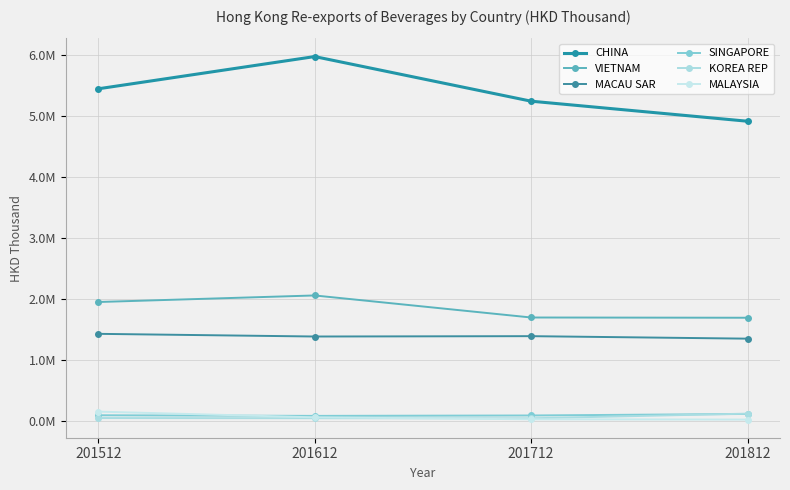

Reading left to right, transcribe all the data shown in this chart.

CHINA: 201512=5441568.8	201612=5970139.8	201712=5238540.0	201812=4909866.5
VIETNAM: 201512=1945806.9	201612=2053389.5	201712=1691892.0	201812=1687884.6
MACAU SAR: 201512=1423937.0	201612=1380149.0	201712=1385903.9	201812=1344974.6
SINGAPORE: 201512=88945.4	201612=78693.7	201712=85546.4	201812=110376.7
KOREA REP: 201512=43009.6	201612=40444.8	201712=39186.5	201812=115664.8
MALAYSIA: 201512=148483.3	201612=55000.3	201712=22968.4	201812=18290.8